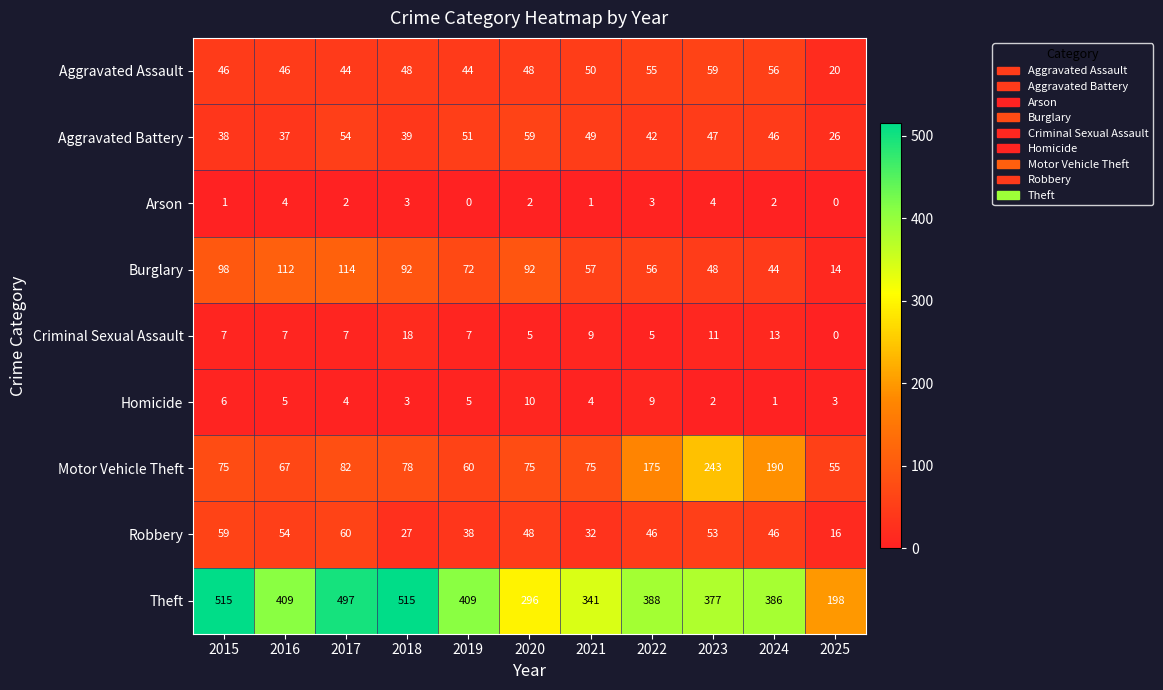

Which series has the largest range (max minus min)?

Theft